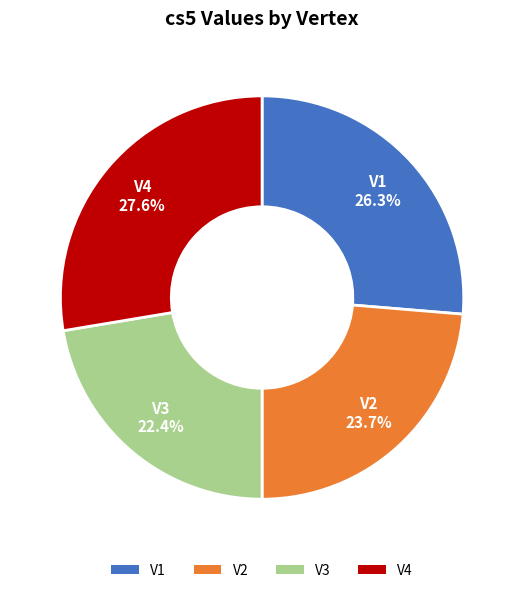

To the nearest percent, what is the difference between the V1 and V2 slice percentages?

3%